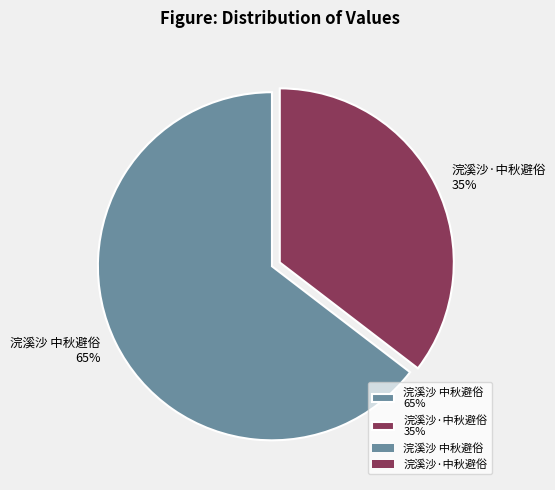

What percentage is the 浣溪沙 中秋避俗 slice, to the nearest percent?

65%